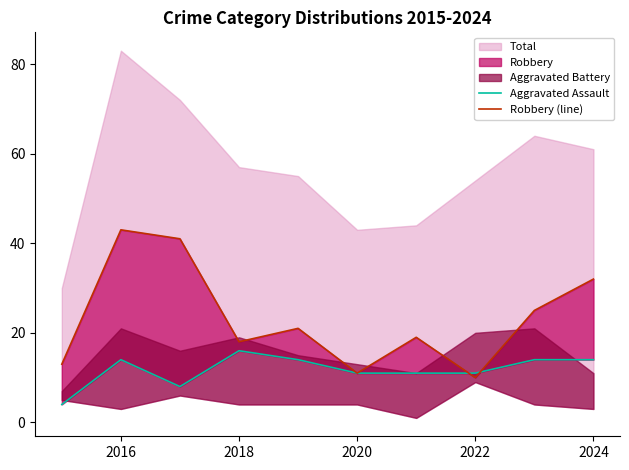

What is the difference between the second highest and second lowest values in the Aggravated Assault series?

6